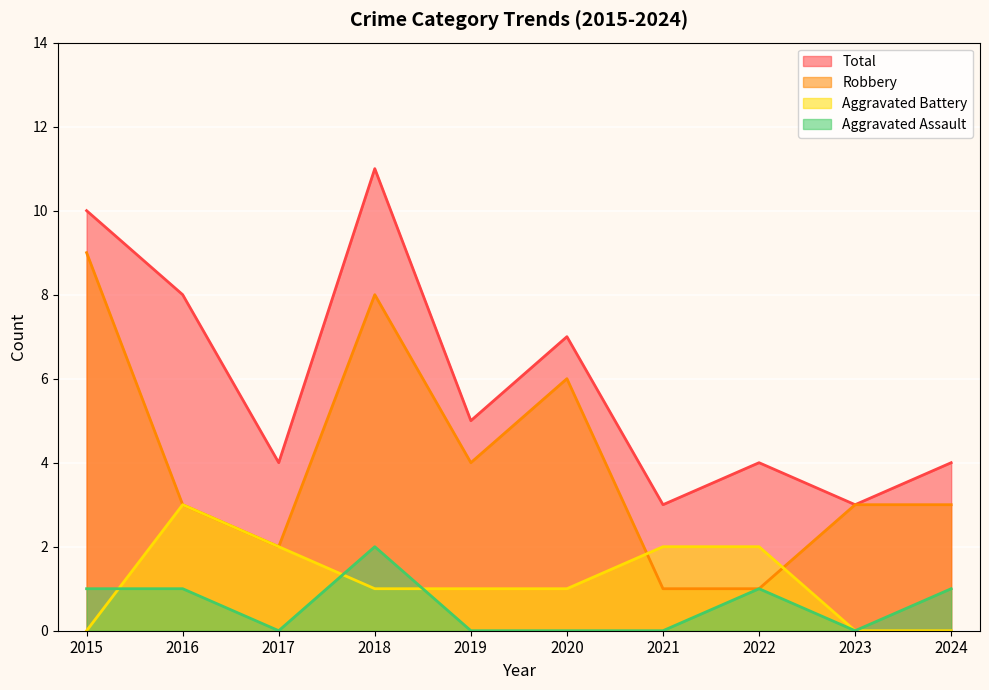

How many values in the Robbery series exceed 3?

4